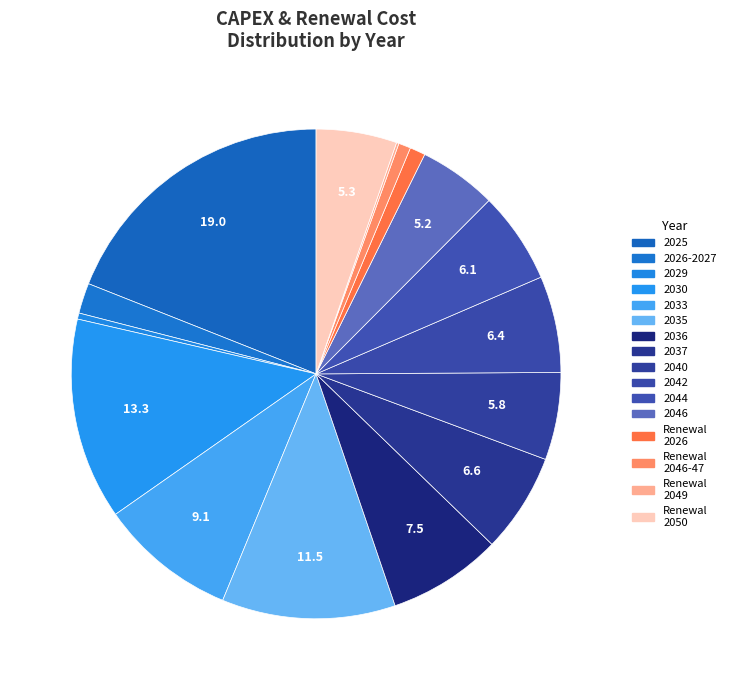

Is there any slice that represents more than half of the pie?

No